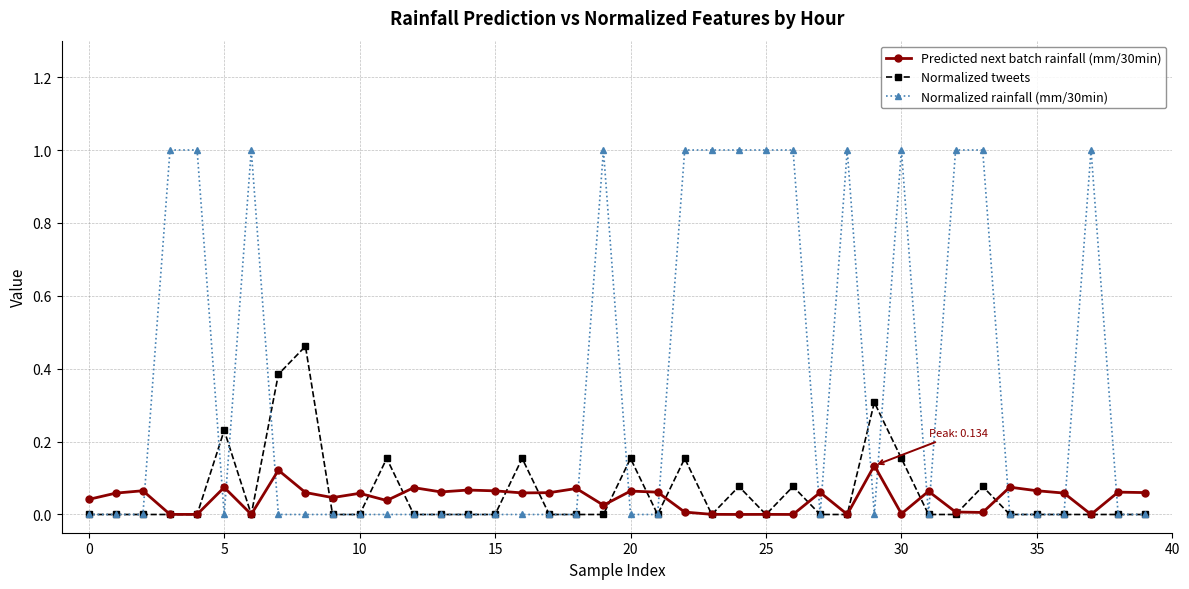

List the series in order of their peak value, lowest first.

Predicted next batch rainfall (mm/30min), Normalized tweets, Normalized rainfall (mm/30min)